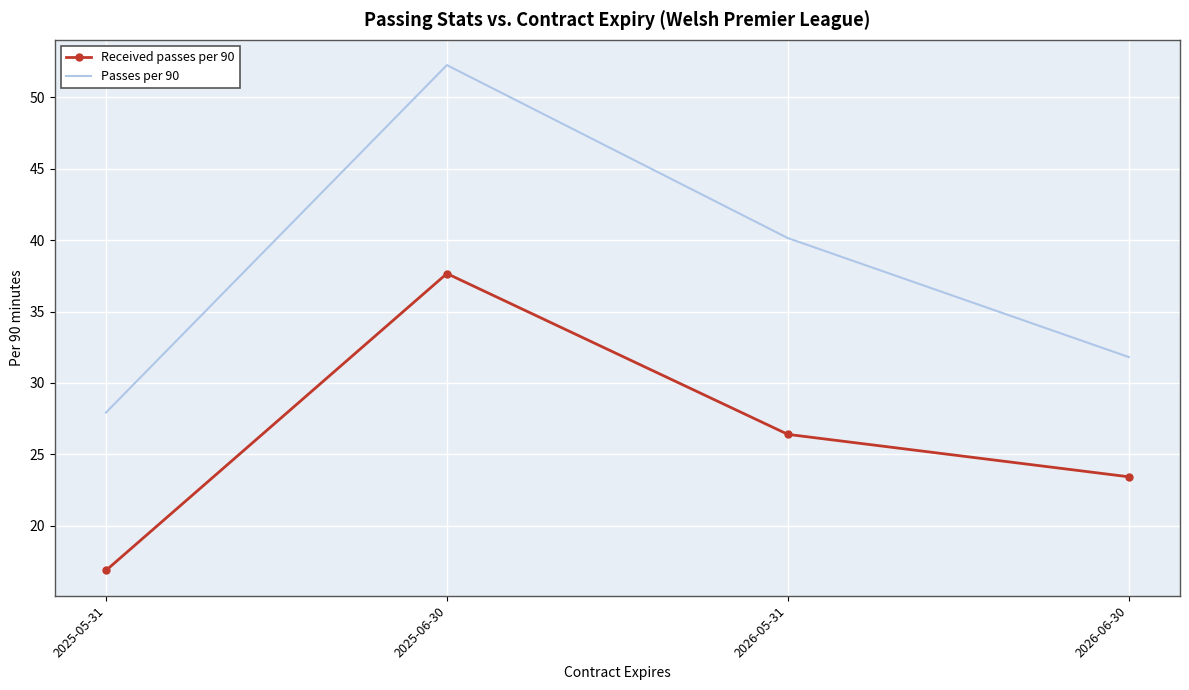

What is the sum of the Passes per 90 values at 2025-05-31 and 2026-06-30?

59.7